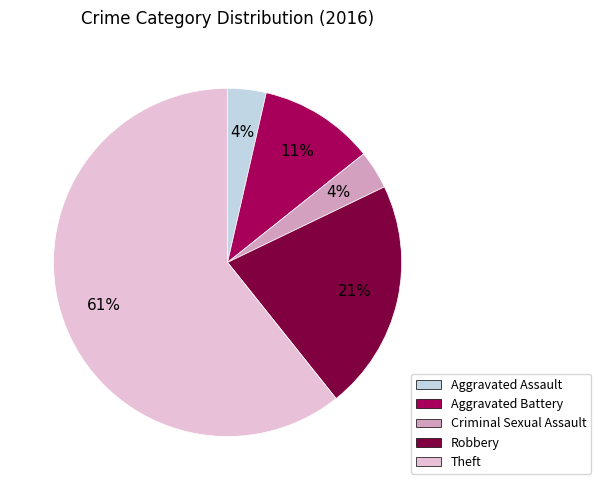

What is the majority slice?

Theft